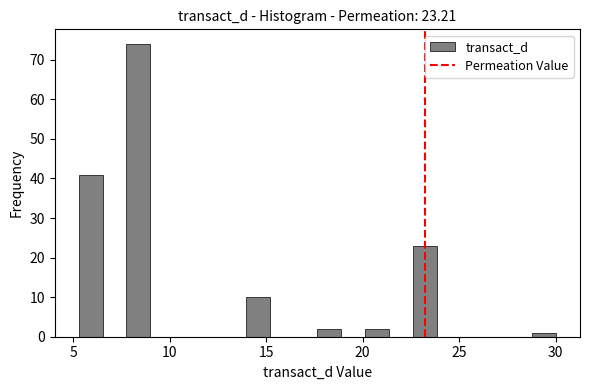

Read against the x-axis, roughly where is the centre of the tallest bar?

8.5